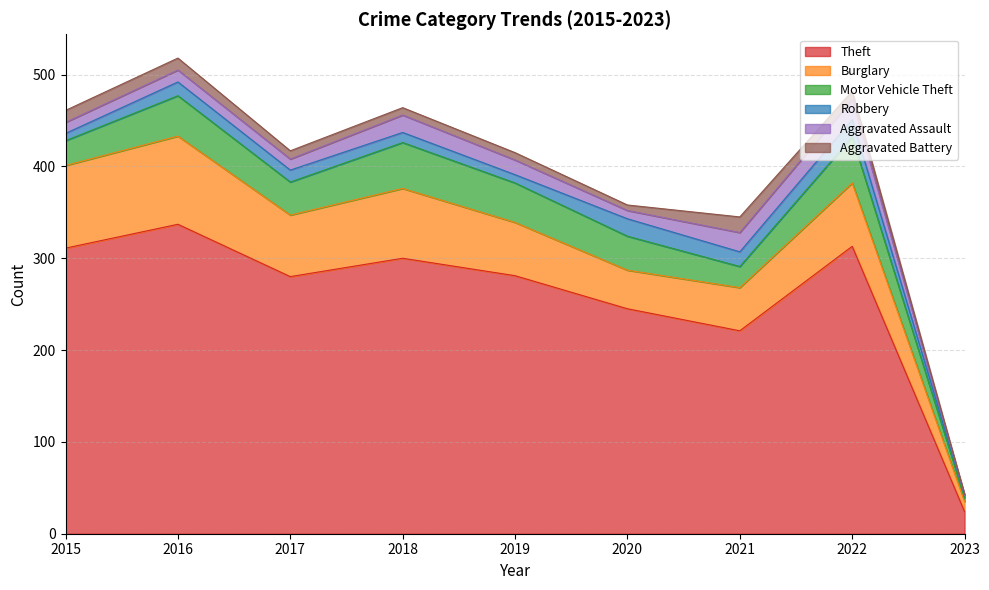

Where is the first local minimum for Aggravated Battery?

2020